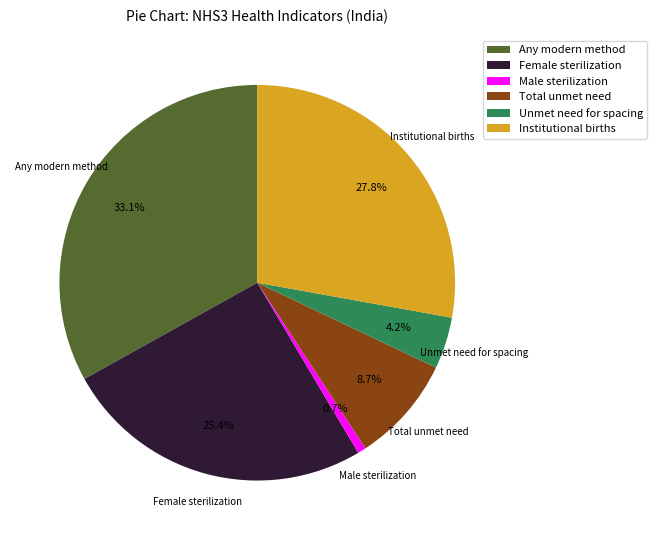

What is the smallest slice in the pie chart?

Male sterilization